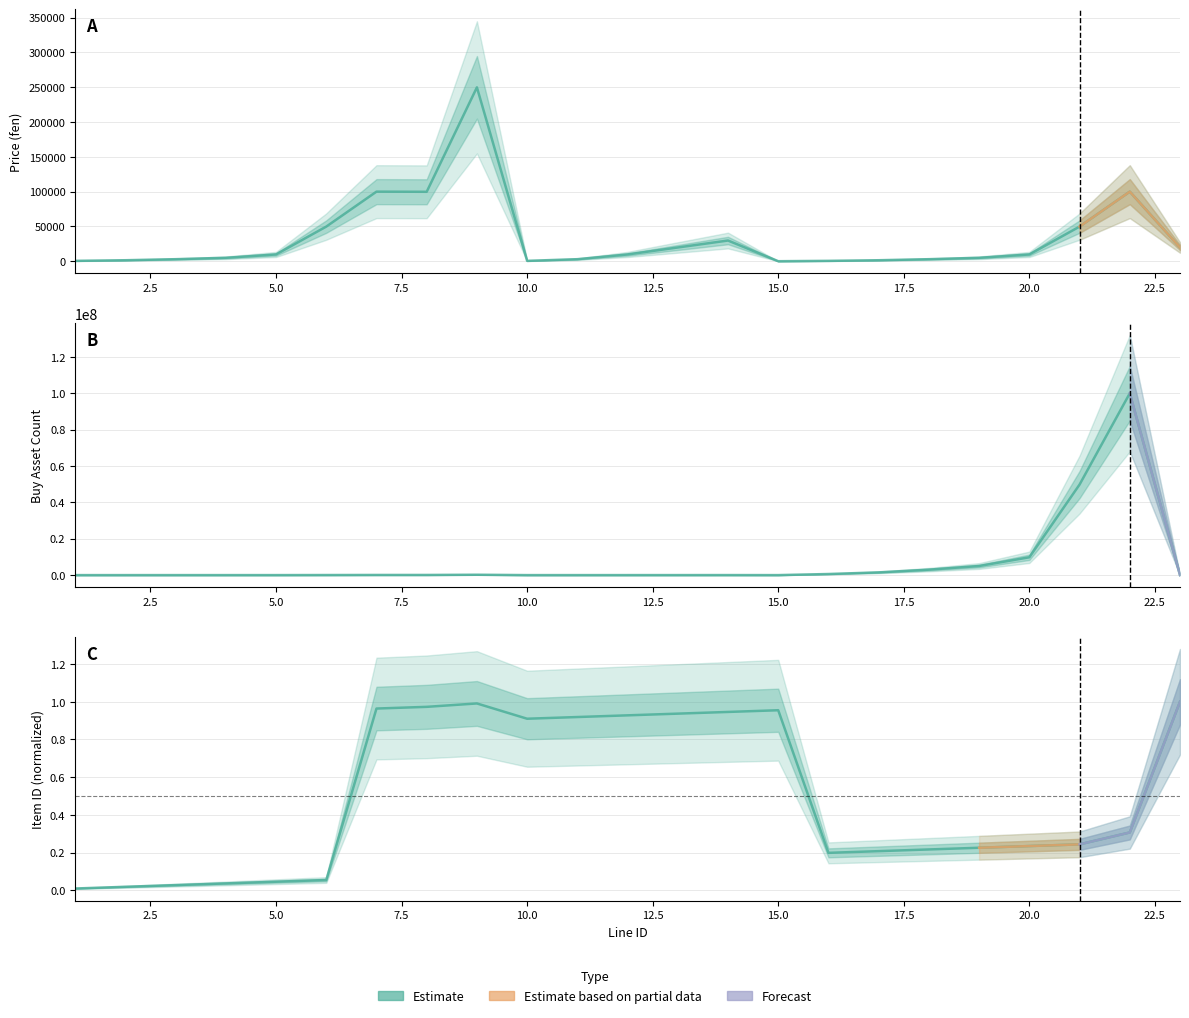

True or false: buy_asset_count has more than 0 interior local peaks.

True